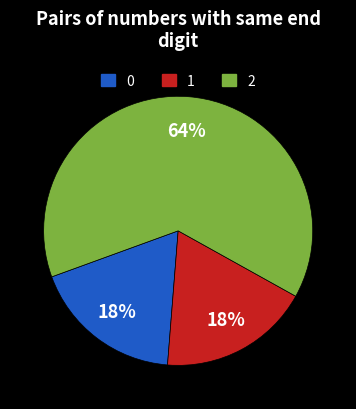

Do 0 and 2 together represent more than half of the pie?

Yes